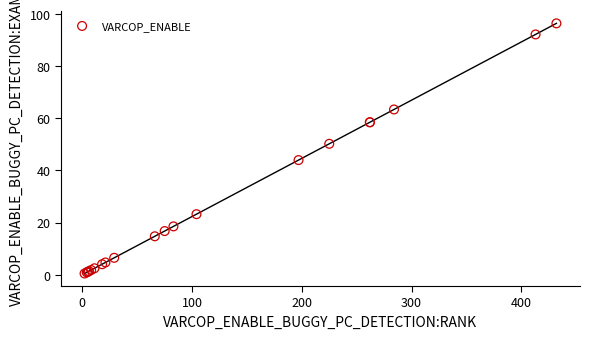

What Y value in the scatter plot is closest to 48?

50.2